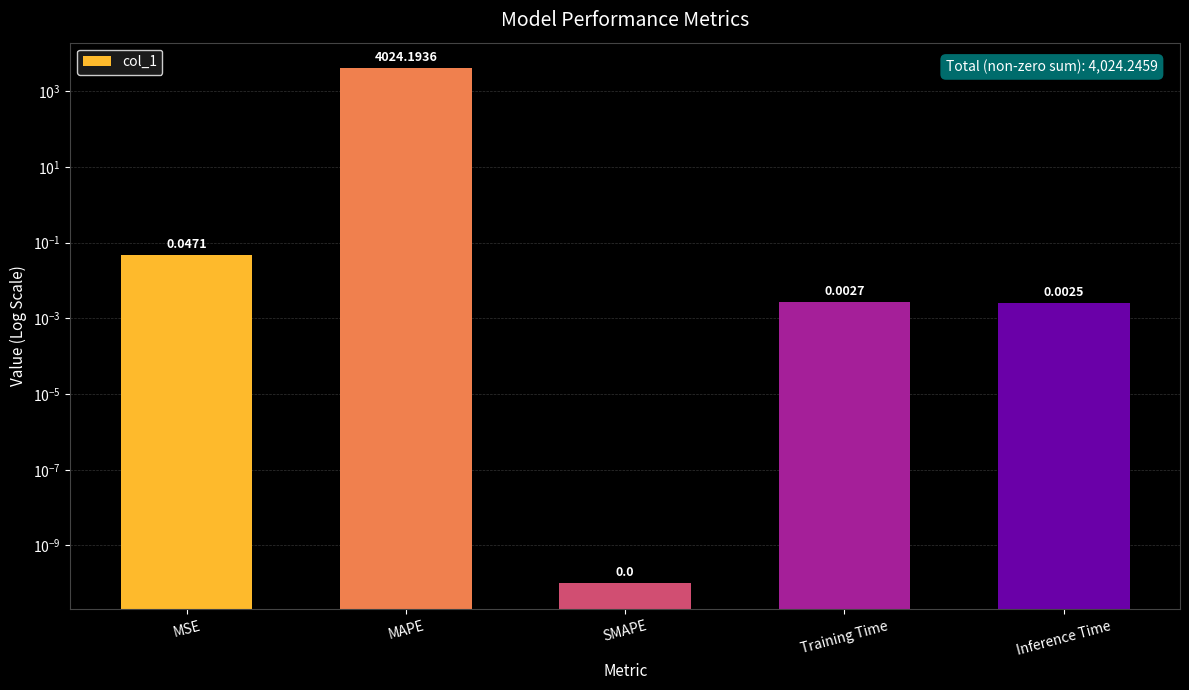

Count the number of data series in this chart.

1